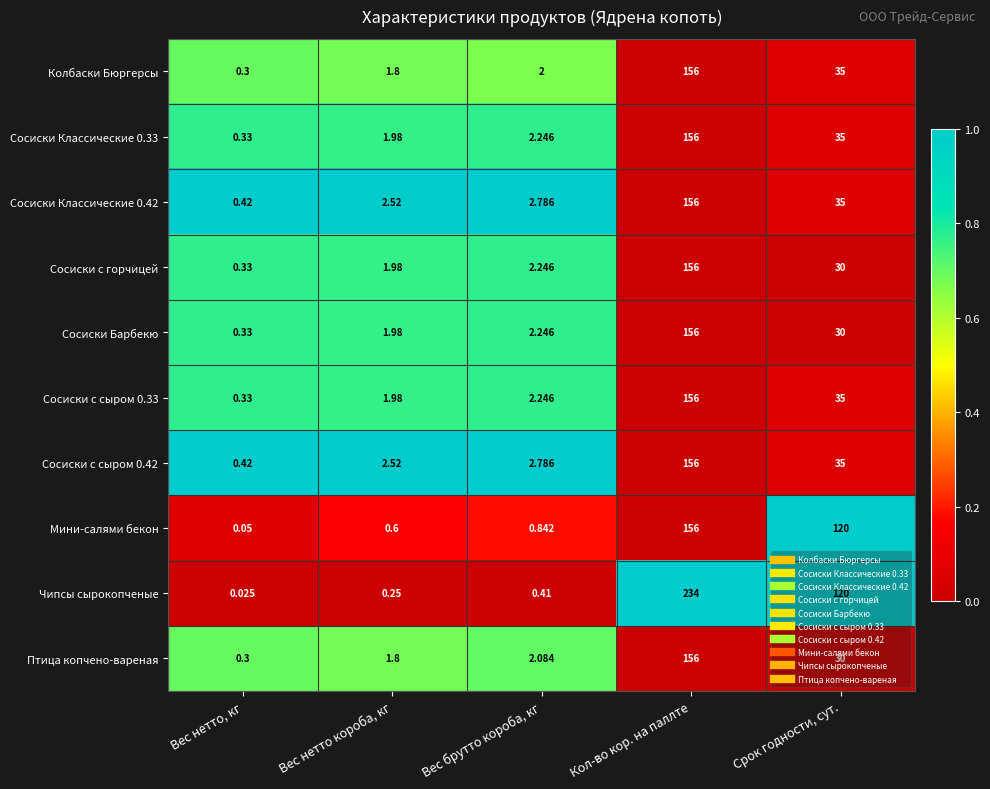

Which series has the widest spread of values?

Чипсы сырокопченые